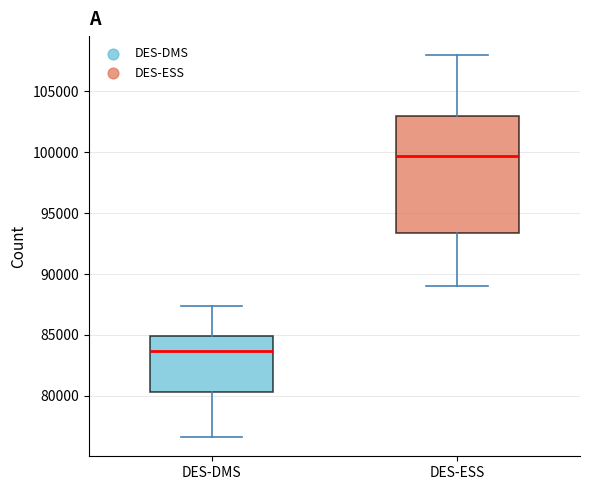

Reading left to right, read every box against the y-axis: the position of its median line, the range the box covers, and the ends of its whiskers. The values are not printed on the chart, so give them approximately, as read against the axis.

DES-DMS: median 83500, box 80500 to 85000, whiskers 76500 to 87500
DES-ESS: median 99500, box 93500 to 103000, whiskers 89000 to 108000